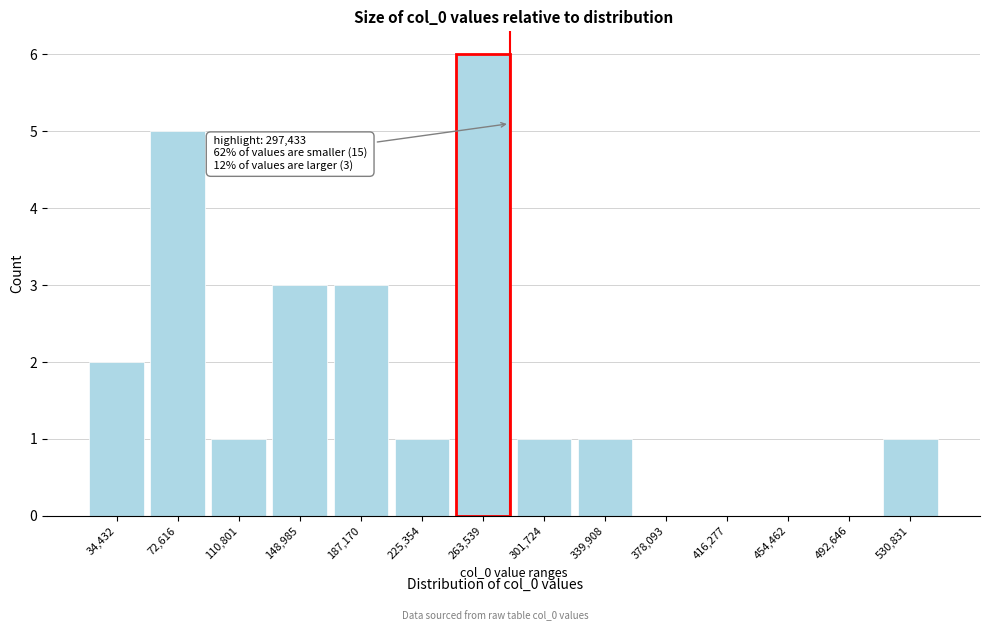

Reading left to right, what are all the values shown in this chart?

34,432=2	72,616=5	110,801=1	148,985=3	187,170=3	225,354=1	263,539=6	301,724=1	339,908=1	378,093=0	416,277=0	454,462=0	492,646=0	530,831=1